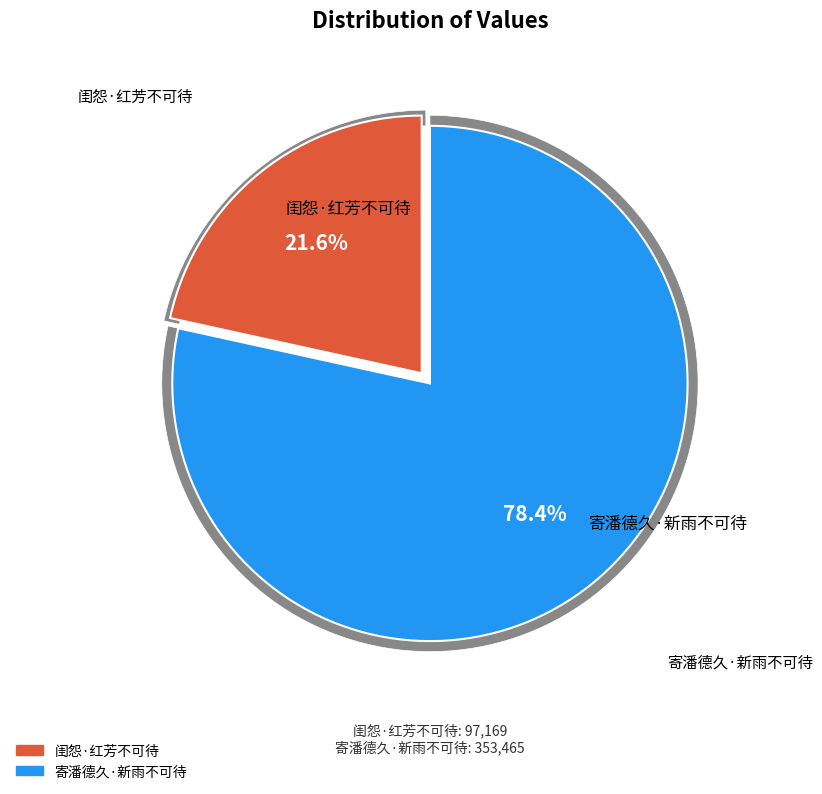

Rank the categories by value from lowest to highest.

闺怨·红芳不可待, 寄潘德久·新雨不可待